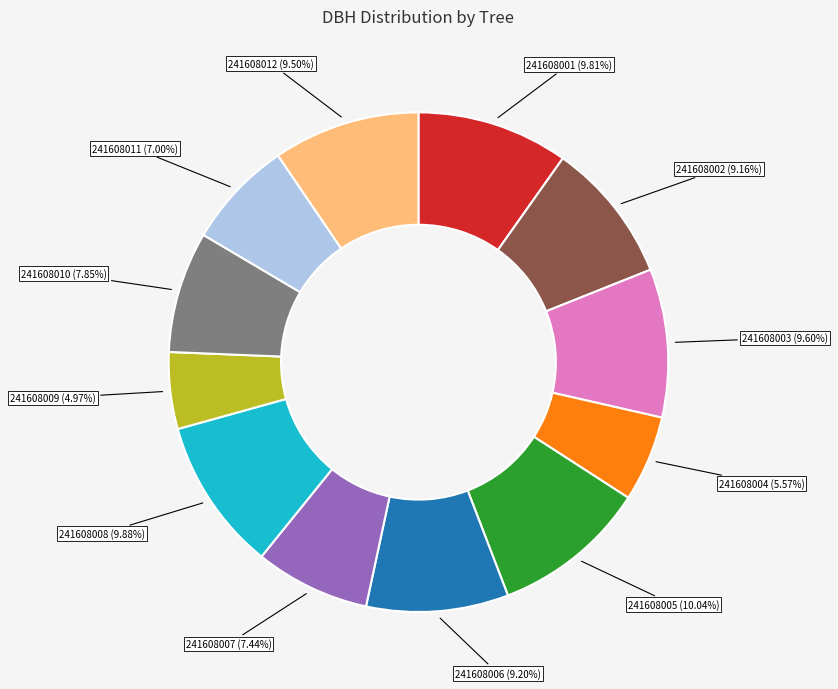

Is there a majority slice in this chart?

No